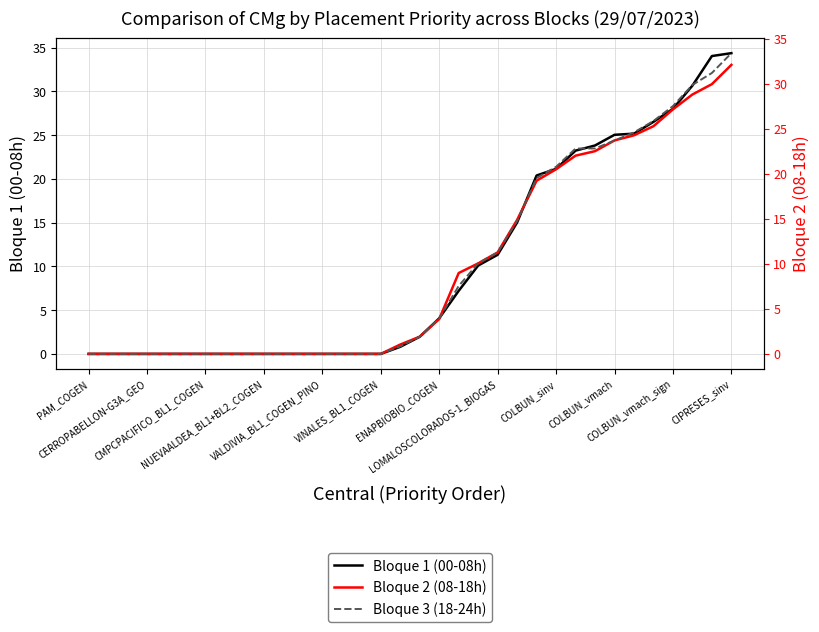

How many data points does each series have?

34